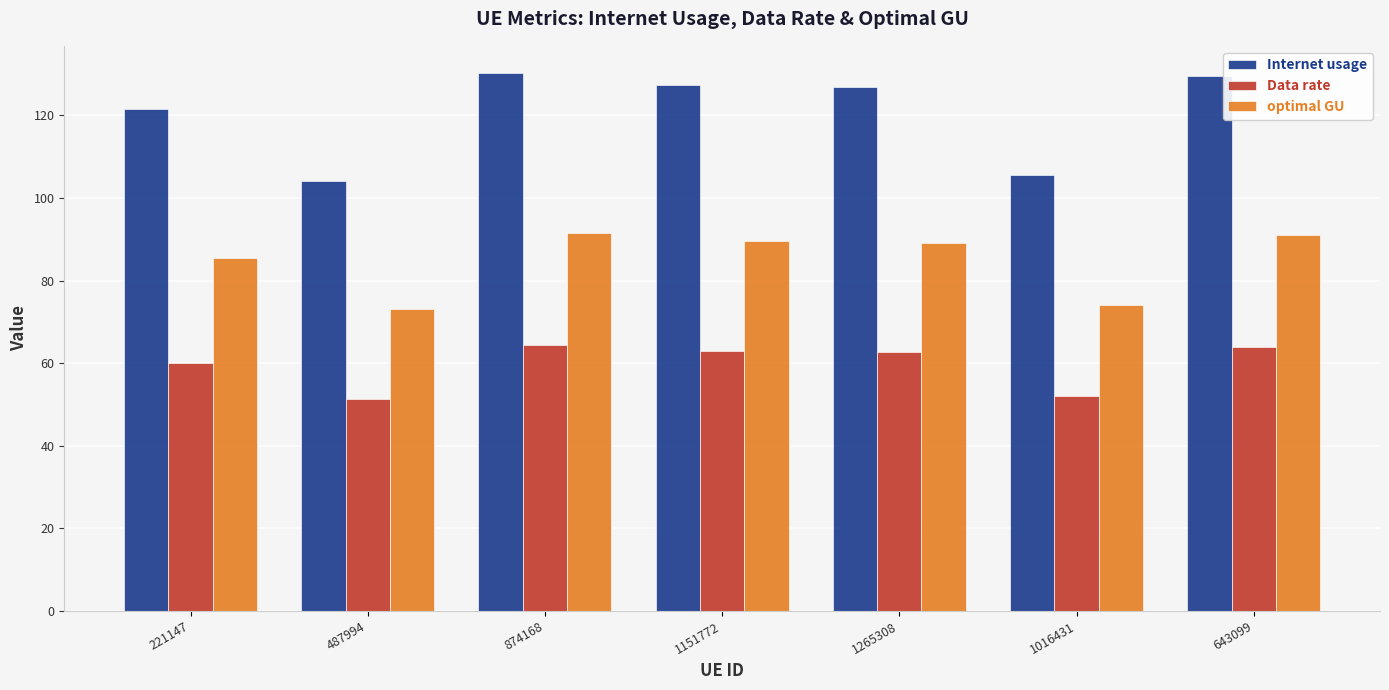

What is the difference between the maximum and minimum values in the Internet usage series?

26.2